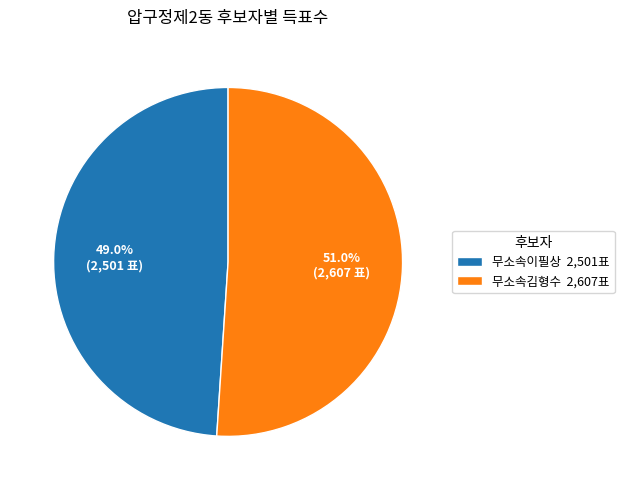

What is the ratio of the value at 무소속이필상 to the value at 무소속김형수?

1.0